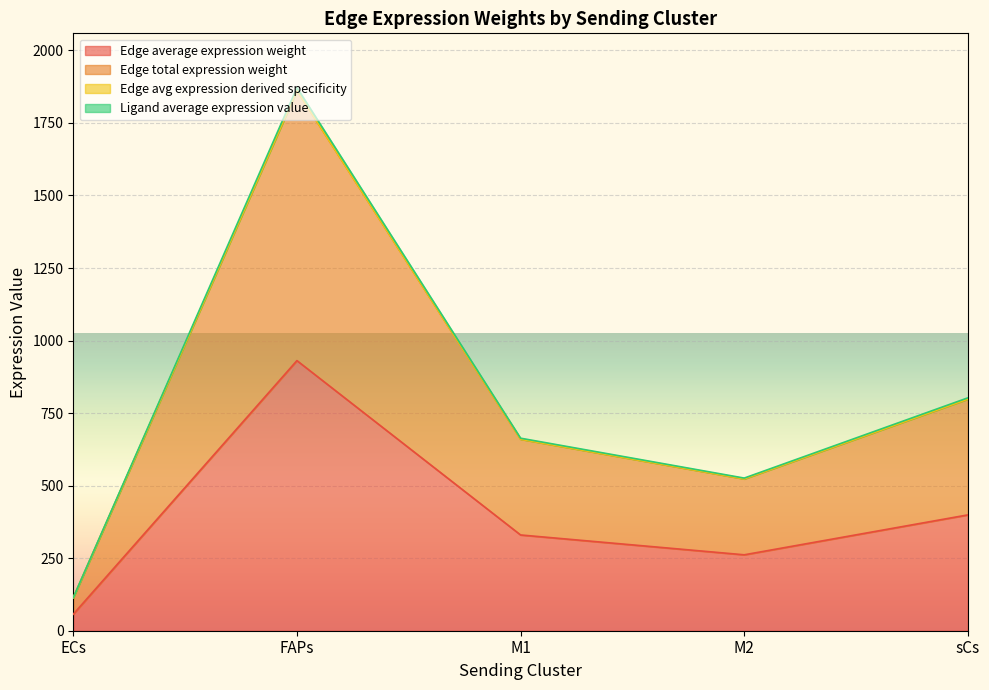

What is the difference between the second highest and second lowest values in the Ligand average expression value series?

275.2